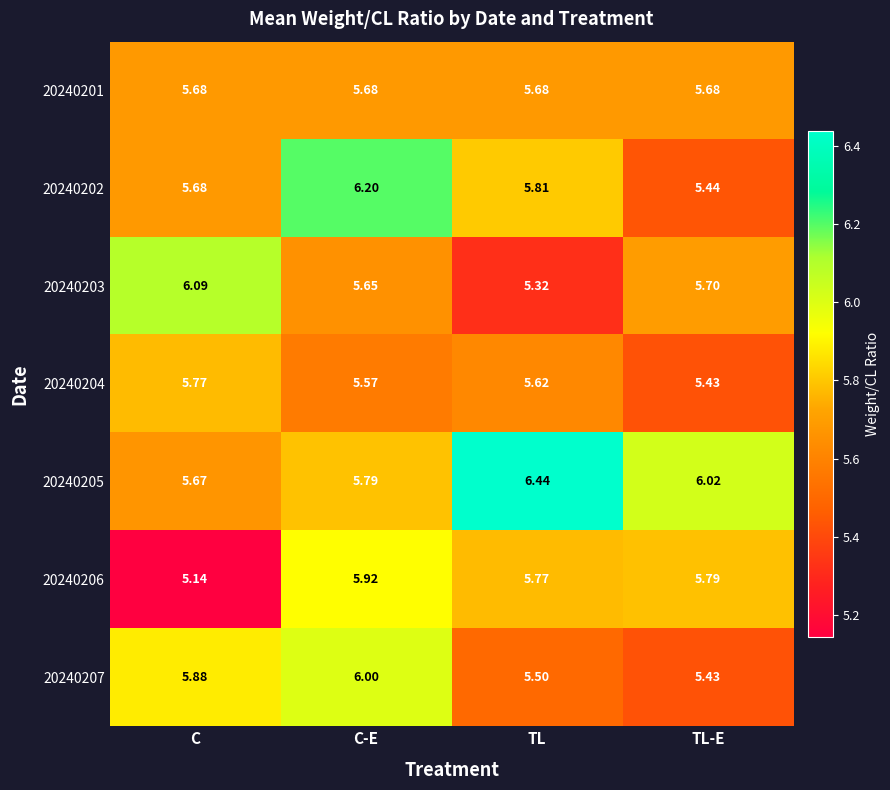

At which category does the chart reach its peak across all series?

TL